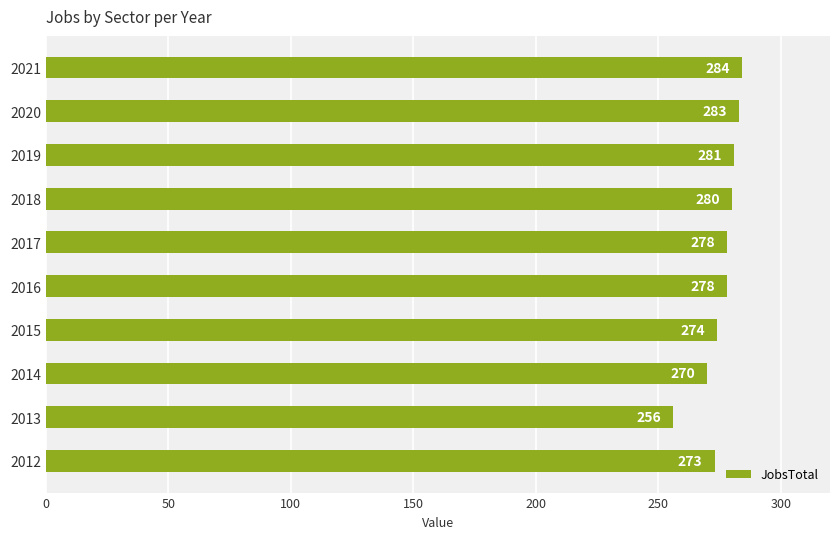

The value at 2021 is 398. True or false?

False